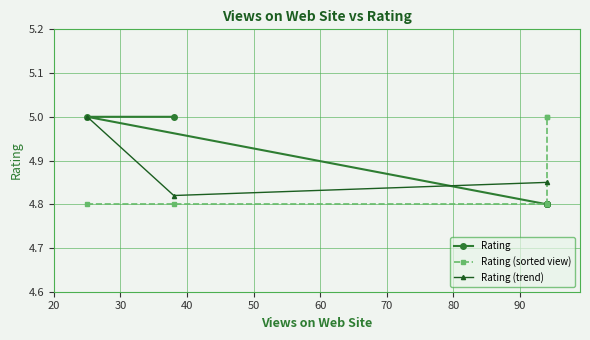

What is the ratio of the value at 94 to the value at 94?

1.0